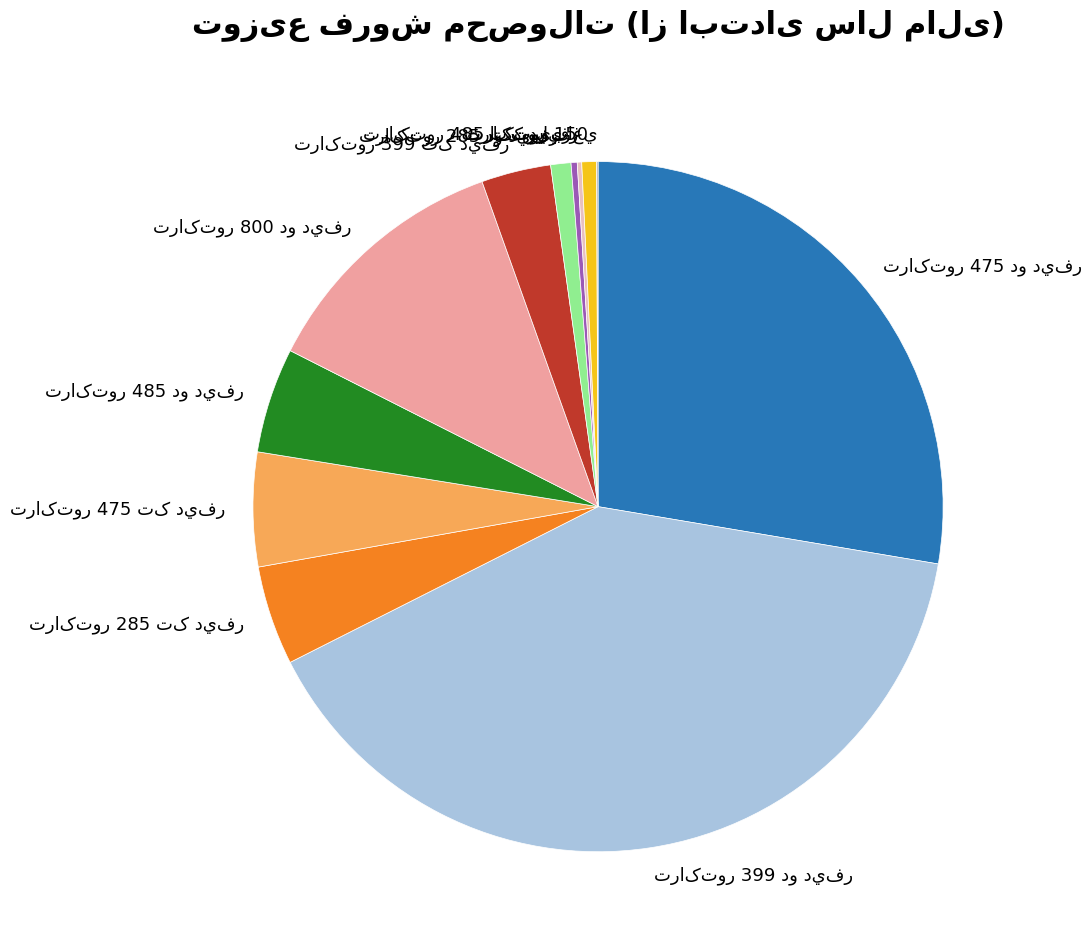

Is there a majority slice in this chart?

No